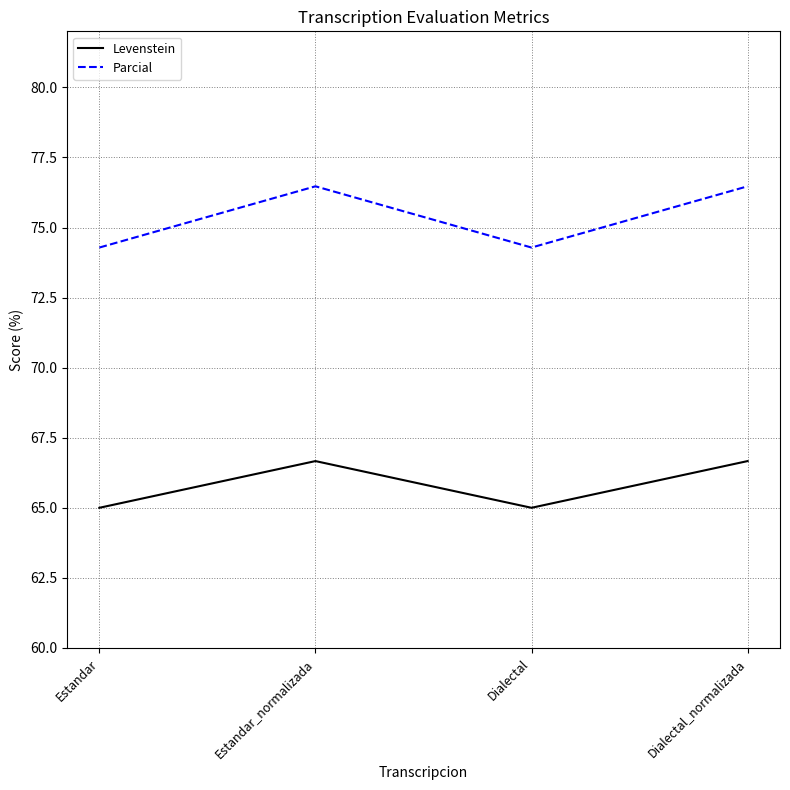

Does the chart display data point markers on the line(s)?

No